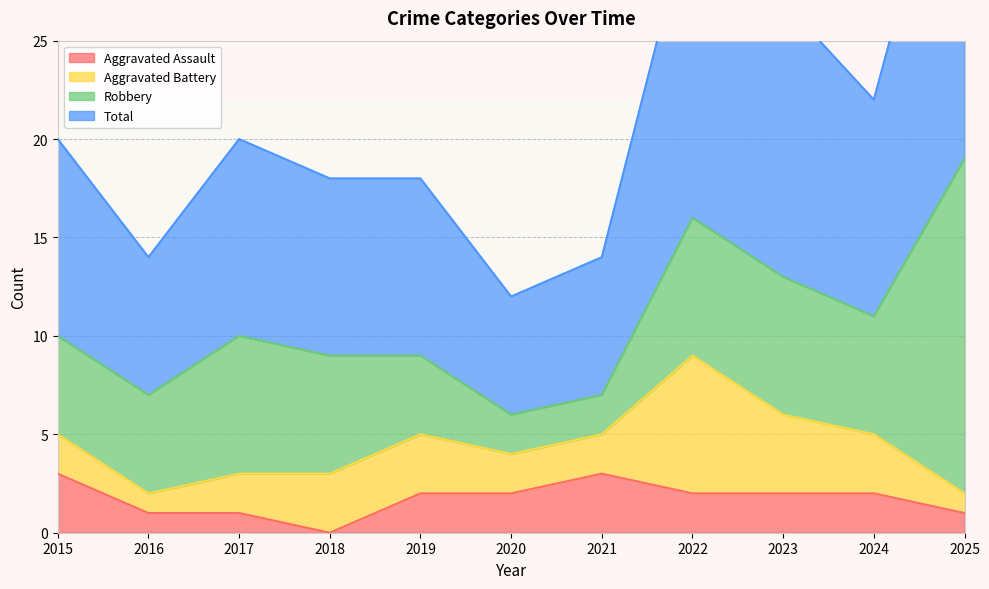

The value of Aggravated Assault at 2021 is 5. True or false?

False